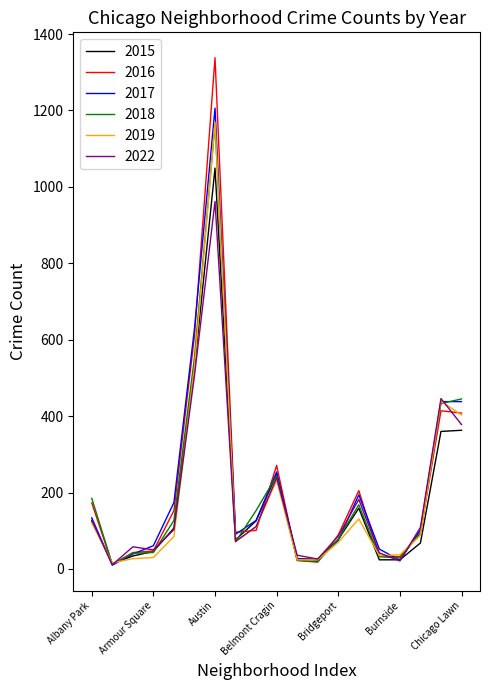

Which series has the largest range (max minus min)?

2016